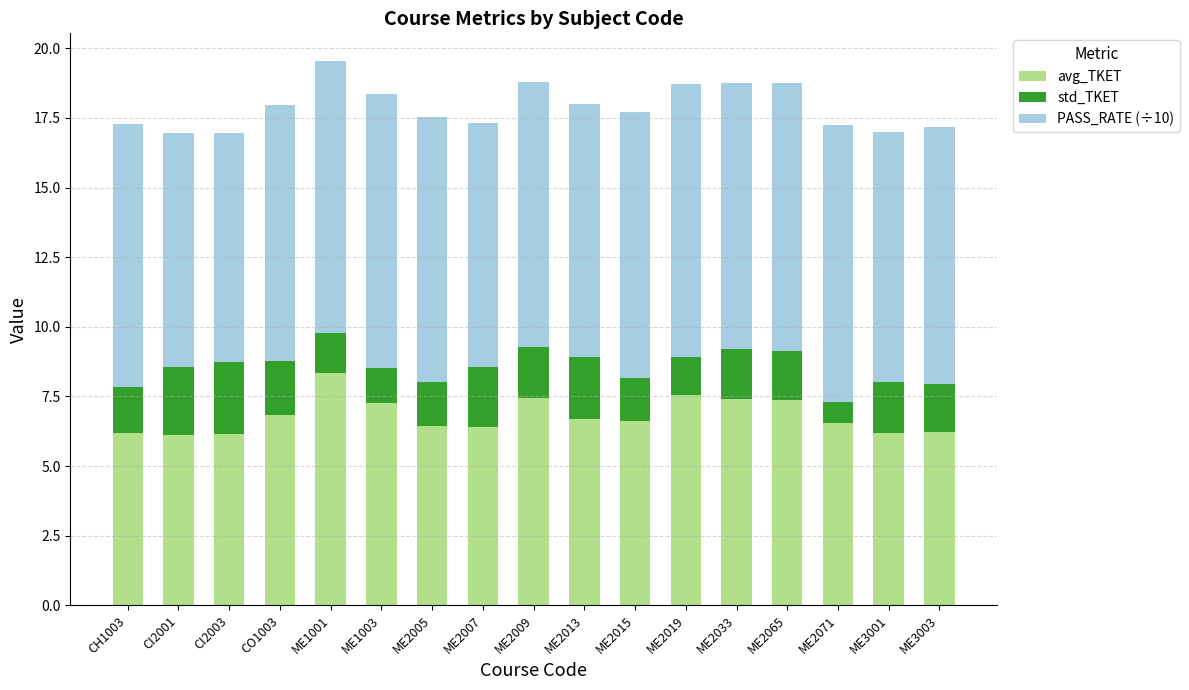

What is the sum of the avg_TKET values at CI2001 and ME3001?

12.3